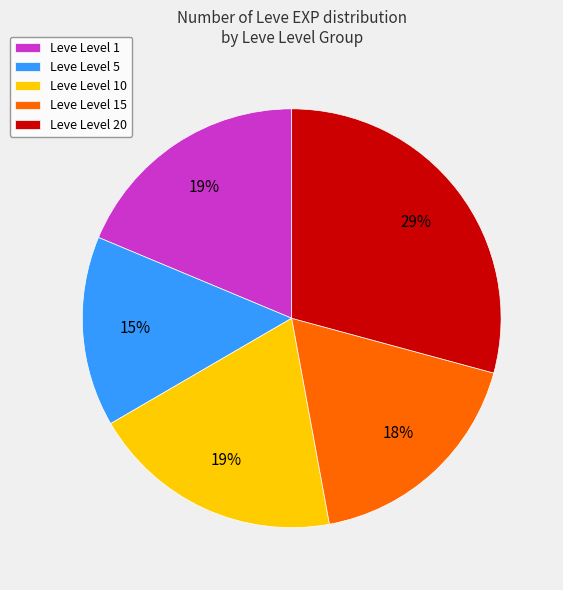

Is there any slice that represents more than half of the pie?

No